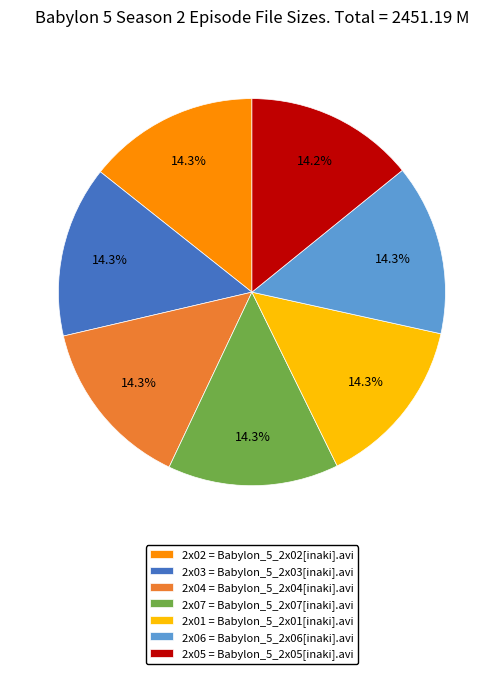

Does any single category account for the majority?

No